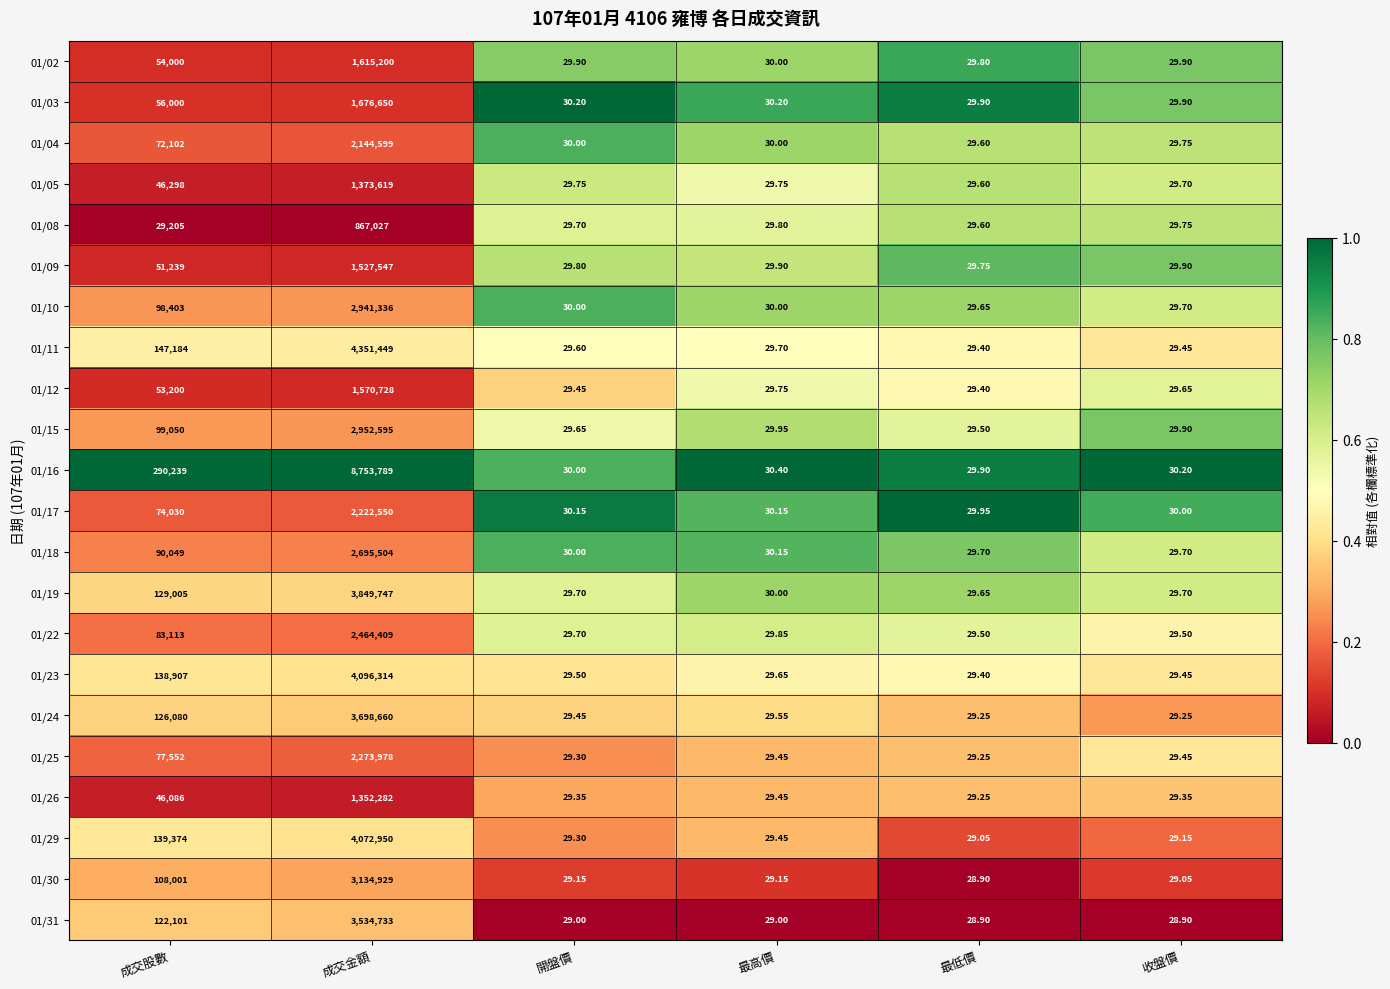

Which category has the lowest value in the 01/11 series?

最低價